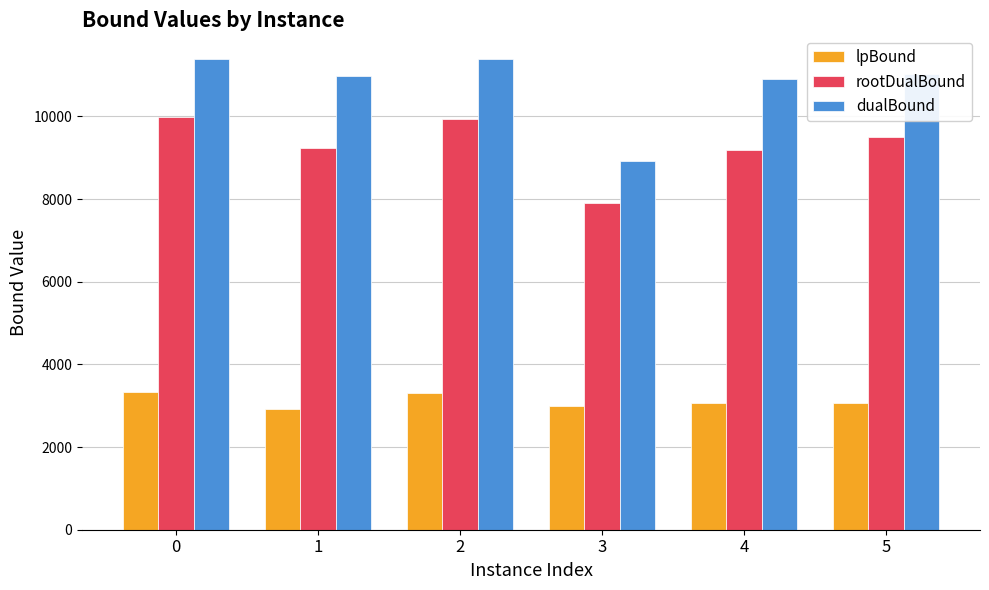

The value of lpBound at 5 is 5186.4. True or false?

False